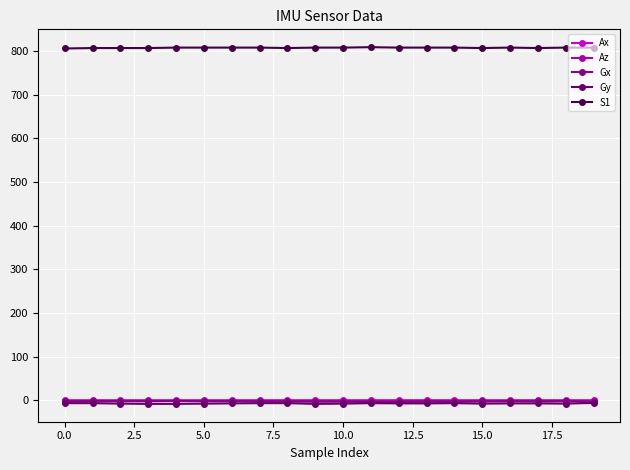

What are all the series names shown in the legend?

Ax, Az, Gx, Gy, S1